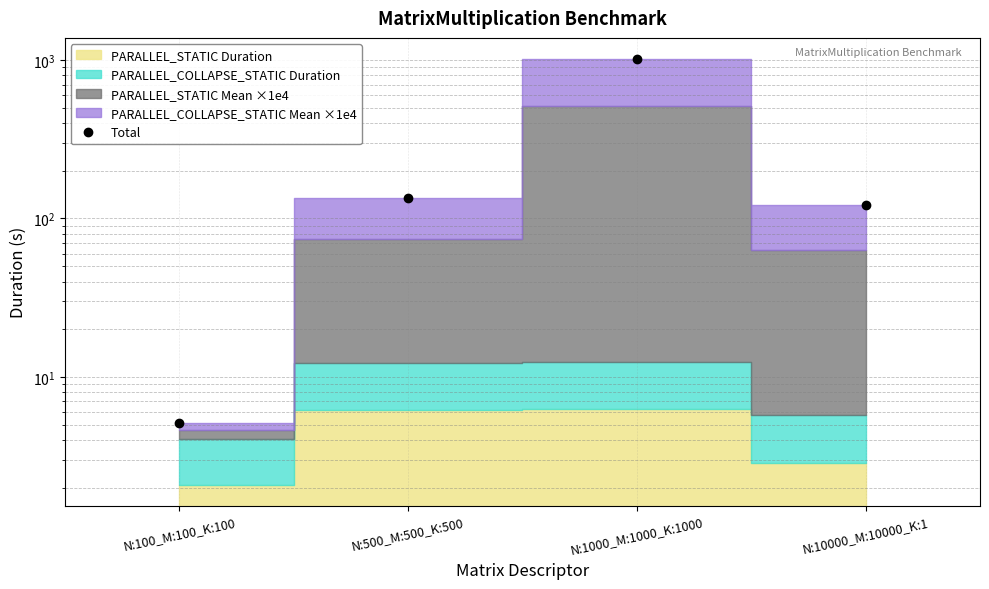

List the labels in order of value, smallest first.

N:100_M:100_K:100, N:10000_M:10000_K:1, N:500_M:500_K:500, N:1000_M:1000_K:1000